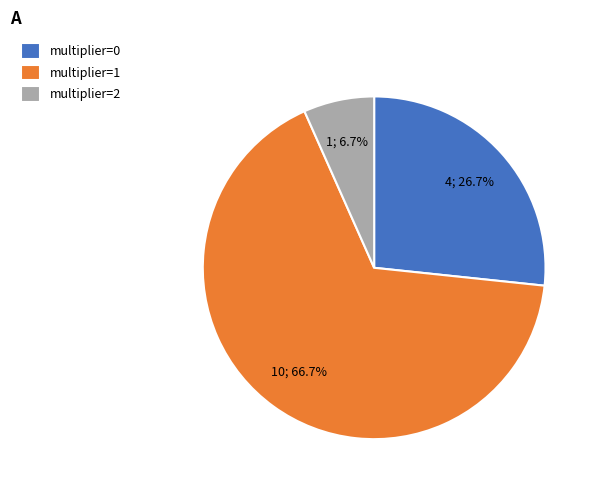

The multiplier=0 slice represents 36% of the pie. True or false?

False